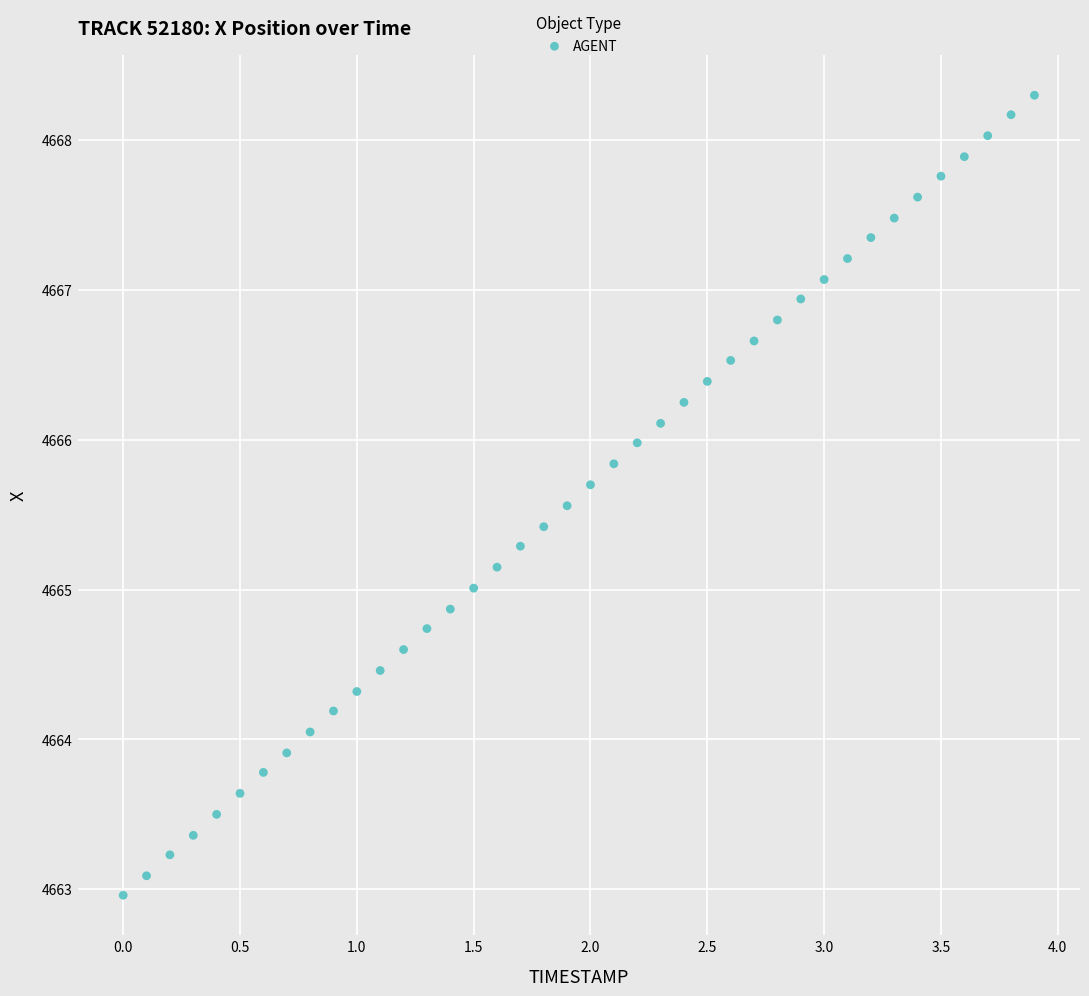

What is the range of X values (max minus min)?

3.9